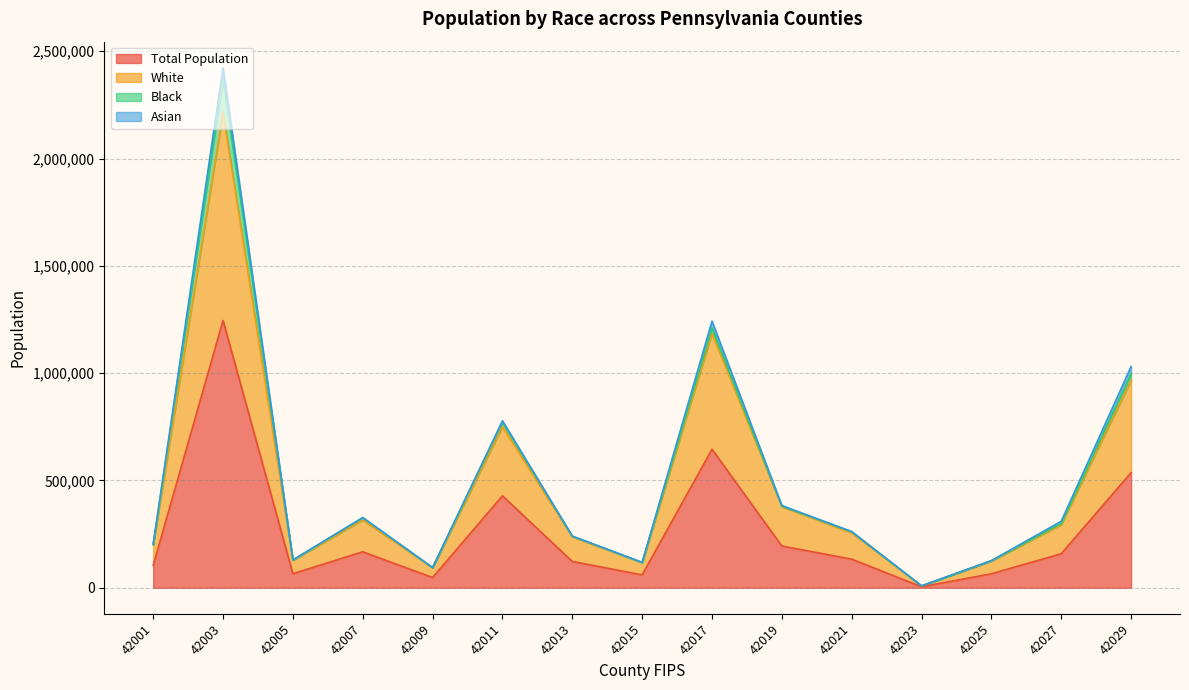

Which label corresponds to the smallest value in the chart?

42023